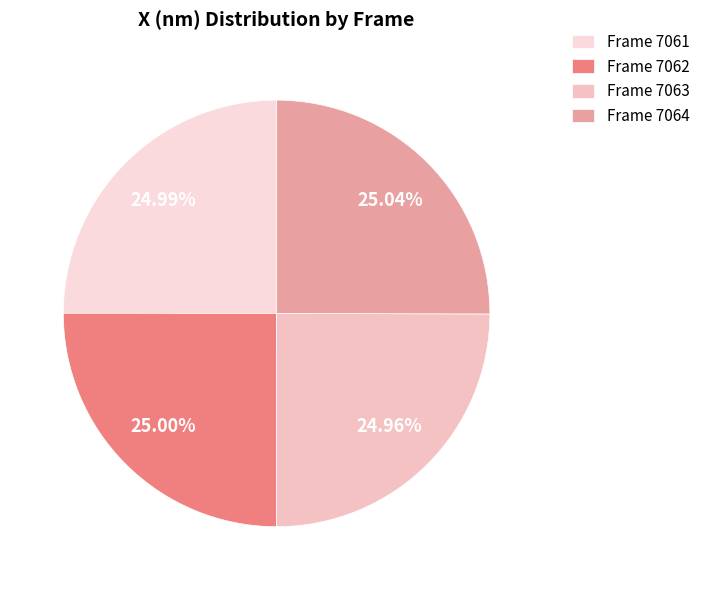

Is there any slice that represents more than half of the pie?

No